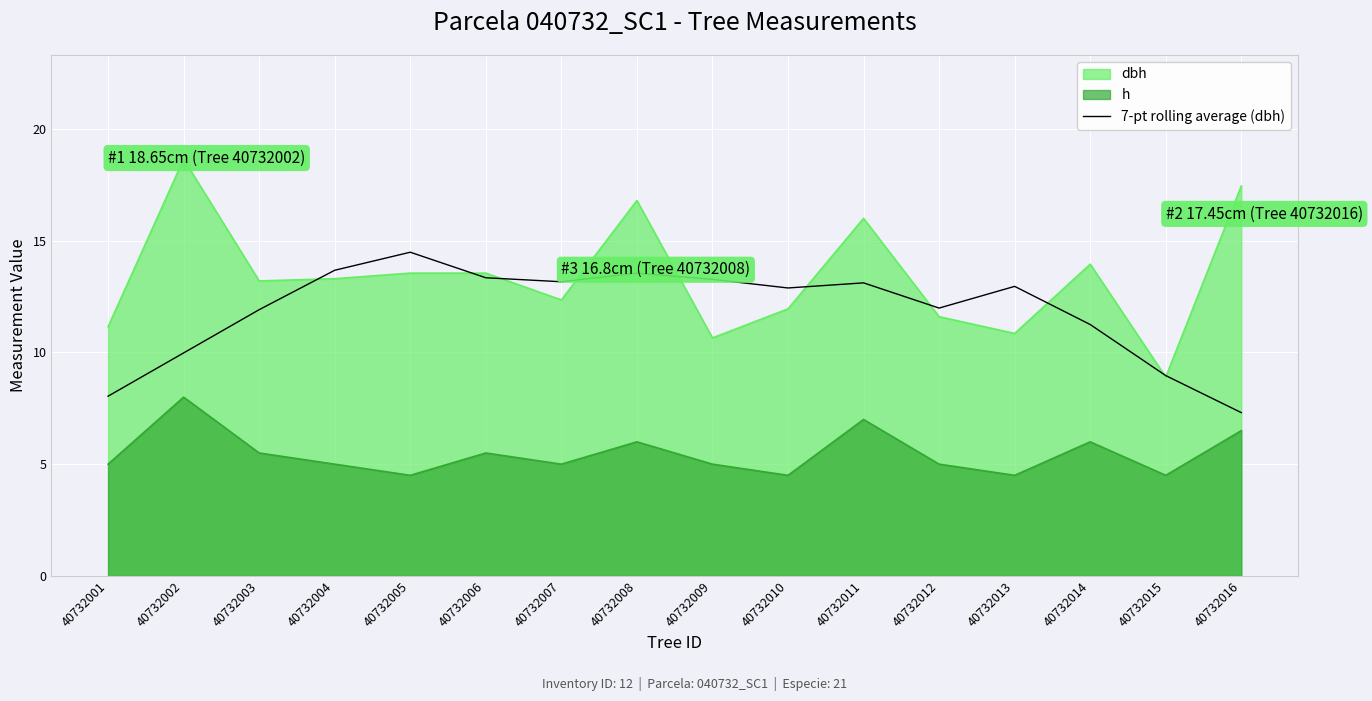

Which series has the largest range (max minus min)?

dbh